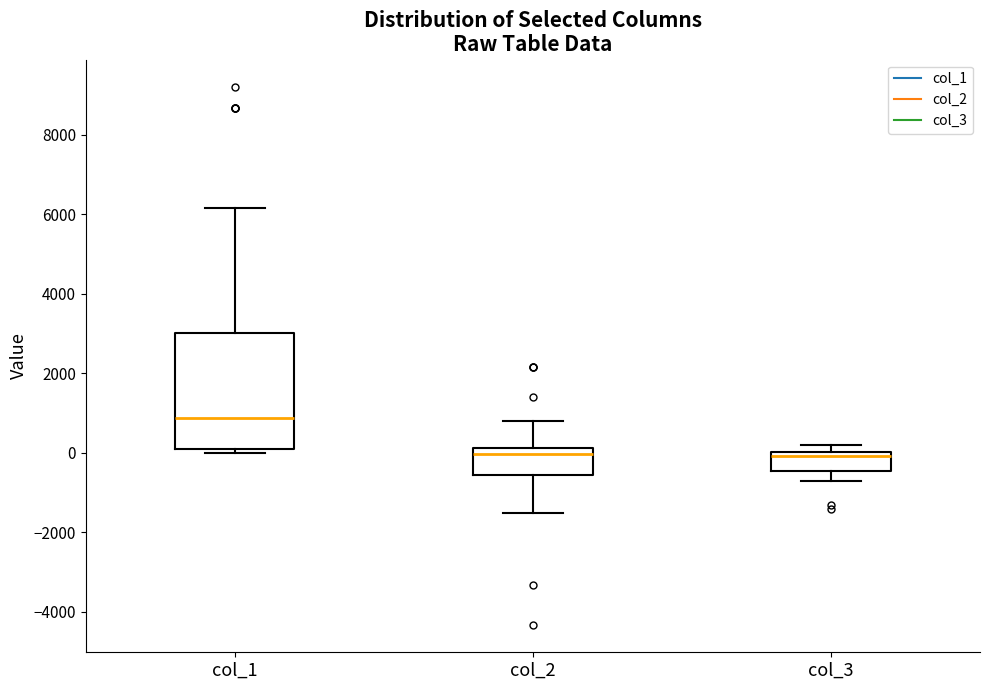

Reading left to right, read every box against the y-axis: the position of its median line, the range the box covers, and the ends of its whiskers. The values are not printed on the chart, so give them approximately, as read against the axis.

col_1: median 800, box 0 to 3000, whiskers 0 (just below the box's lower edge) to 6200
col_2: median 0, box -600 to 200, whiskers -1600 to 800
col_3: median 0 (just below the box's upper edge), box -400 to 0, whiskers -800 to 200